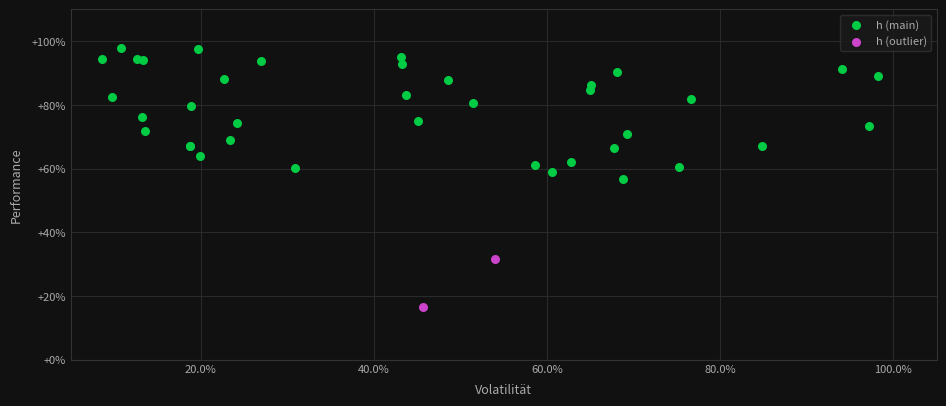

What are all the series names shown in the legend?

h (main), h (outlier)